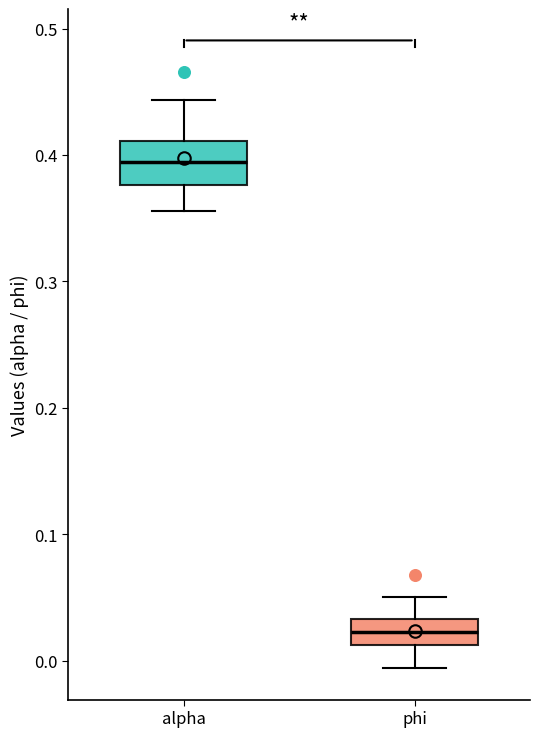

Where is the lower edge of the box for alpha on the y-axis? The values are not printed on the chart, so give them approximately, as read against the axis.

0.38